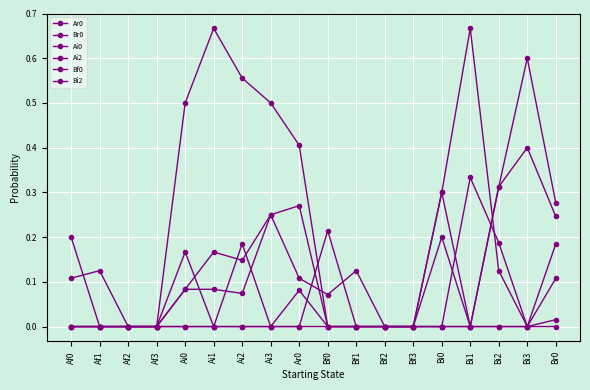

The value of Ai0 at Bi3 is 0.0. True or false?

True